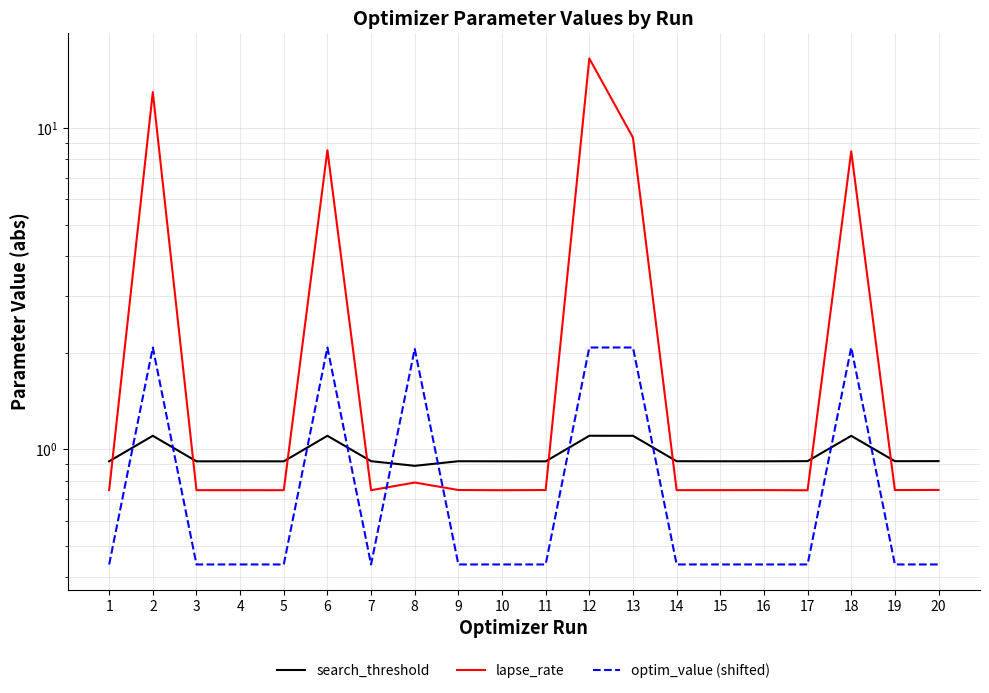

How many categories are shown in the chart?

20